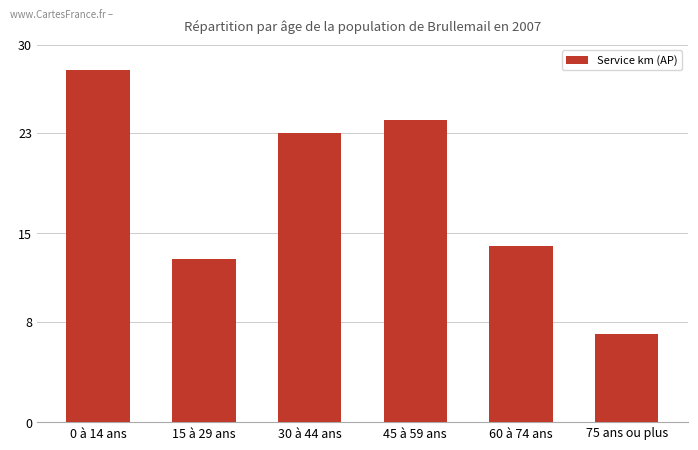

The chart shows a value of 7 at 75 ans ou plus. True or false?

True